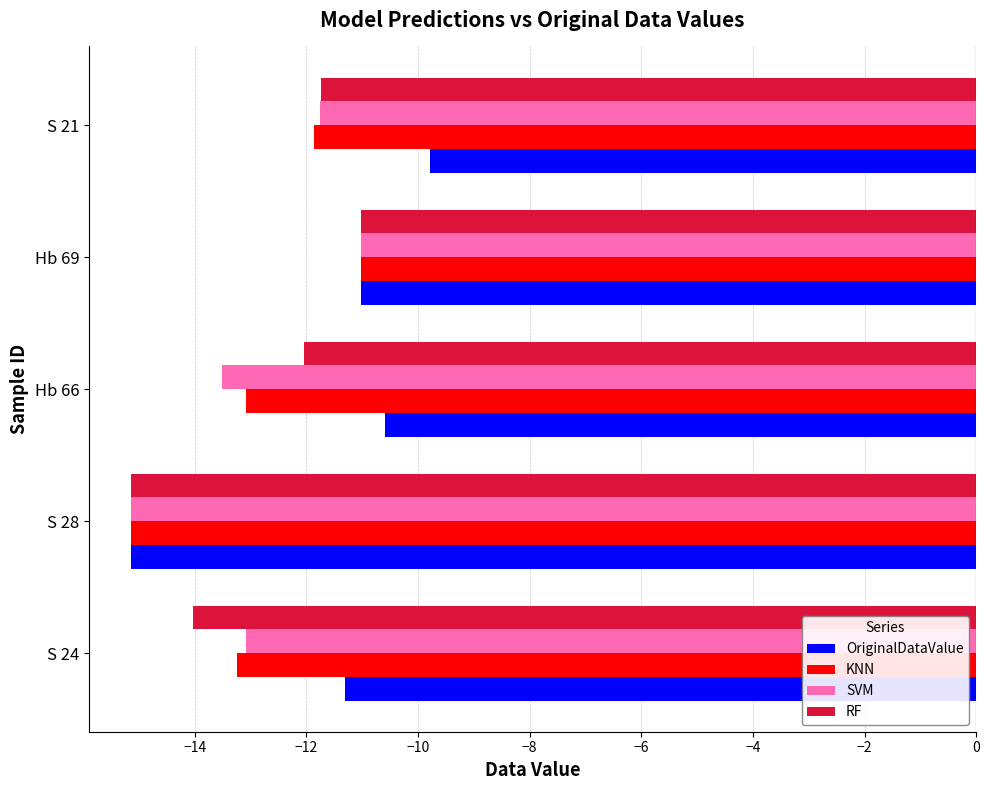

Read the SVM value at Hb 66.

-13.5